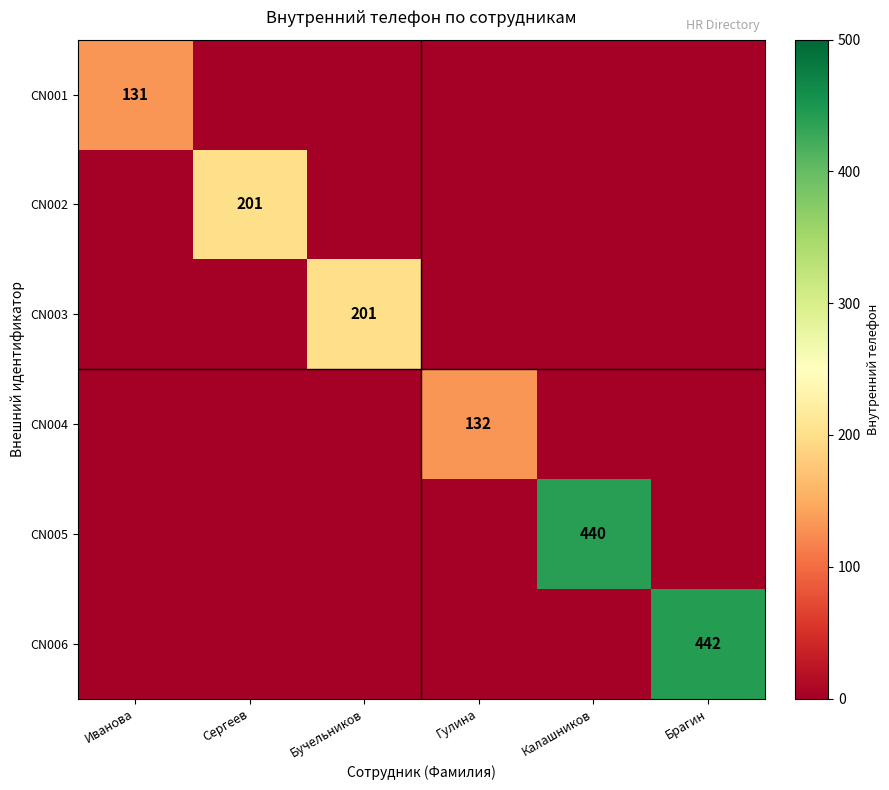

Is it true that CN006 equals 442 at Брагин?

True